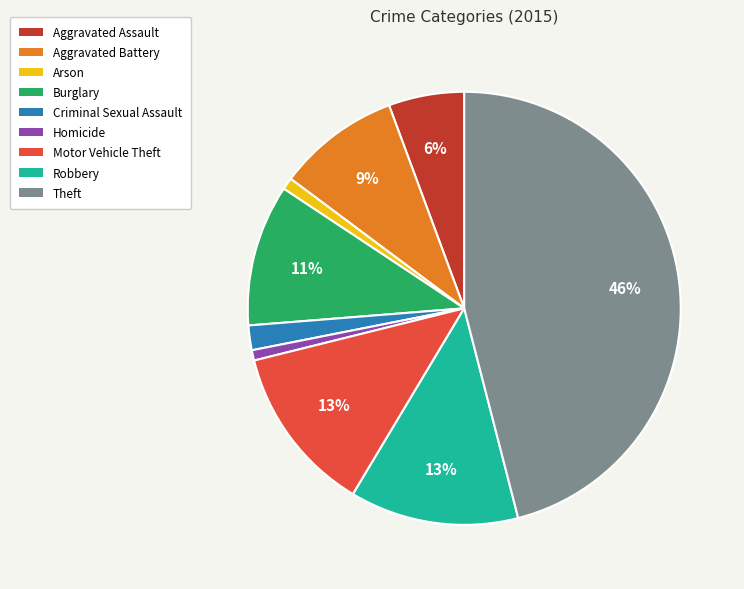

Is there a majority slice in this chart?

No